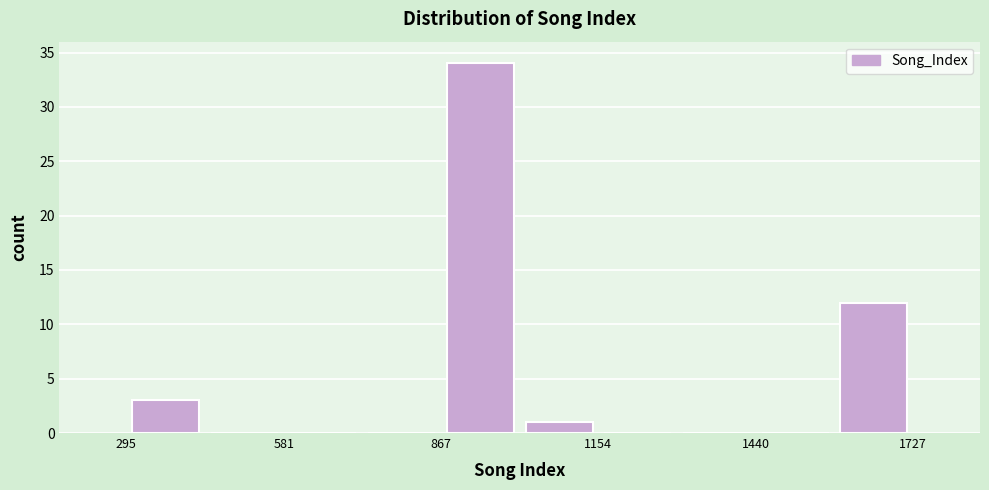

Around what value on the x-axis is the tallest bar? Give the approximate position of its centre, as read against the axis.

950